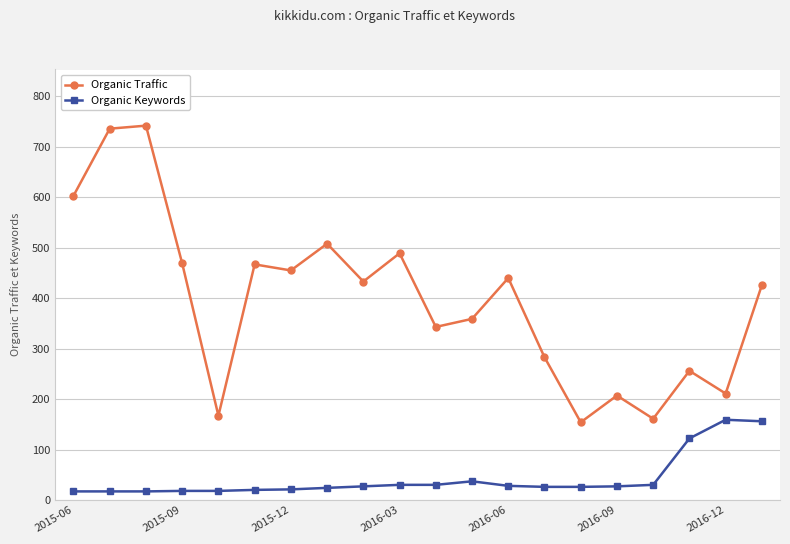

What is the value of the Organic Keywords point at the 7th from the left?

21